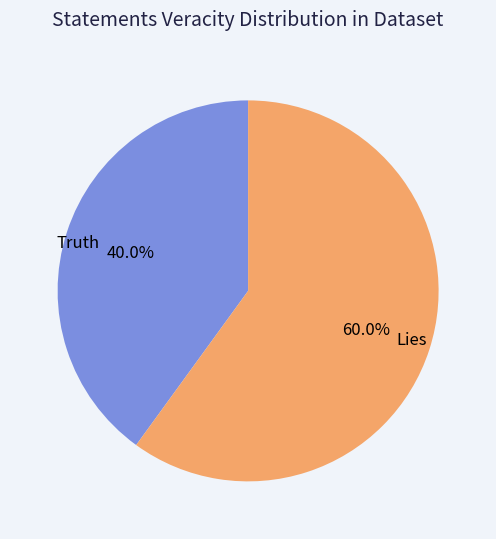

Is there a majority slice in this chart?

Yes